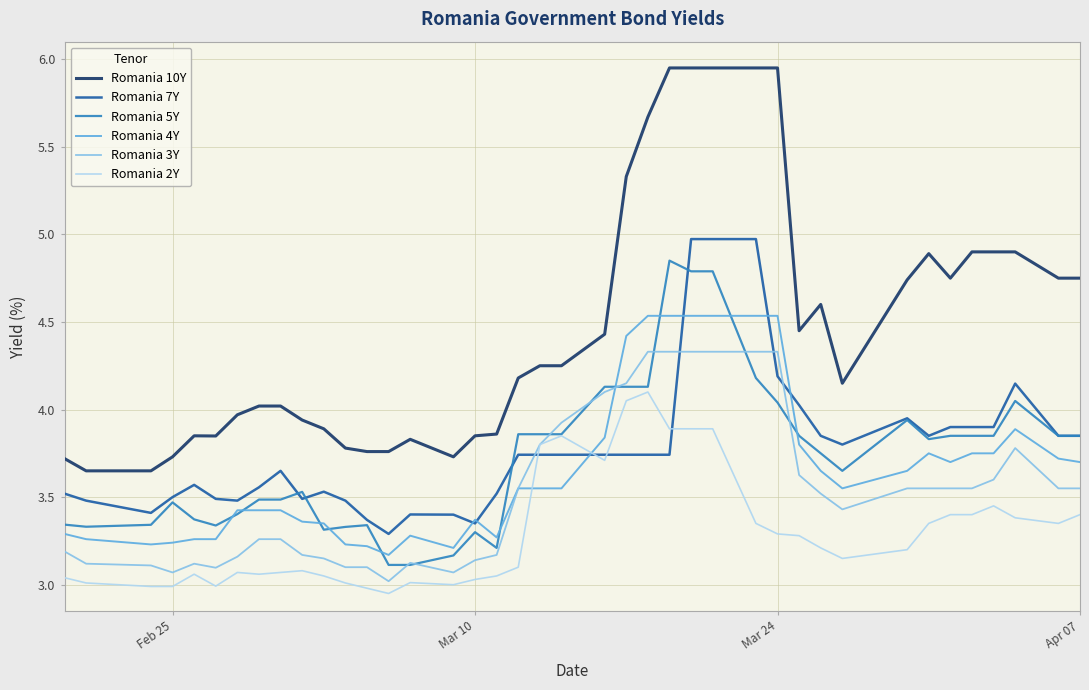

What is the sum of all Romania 7Y values?

150.8